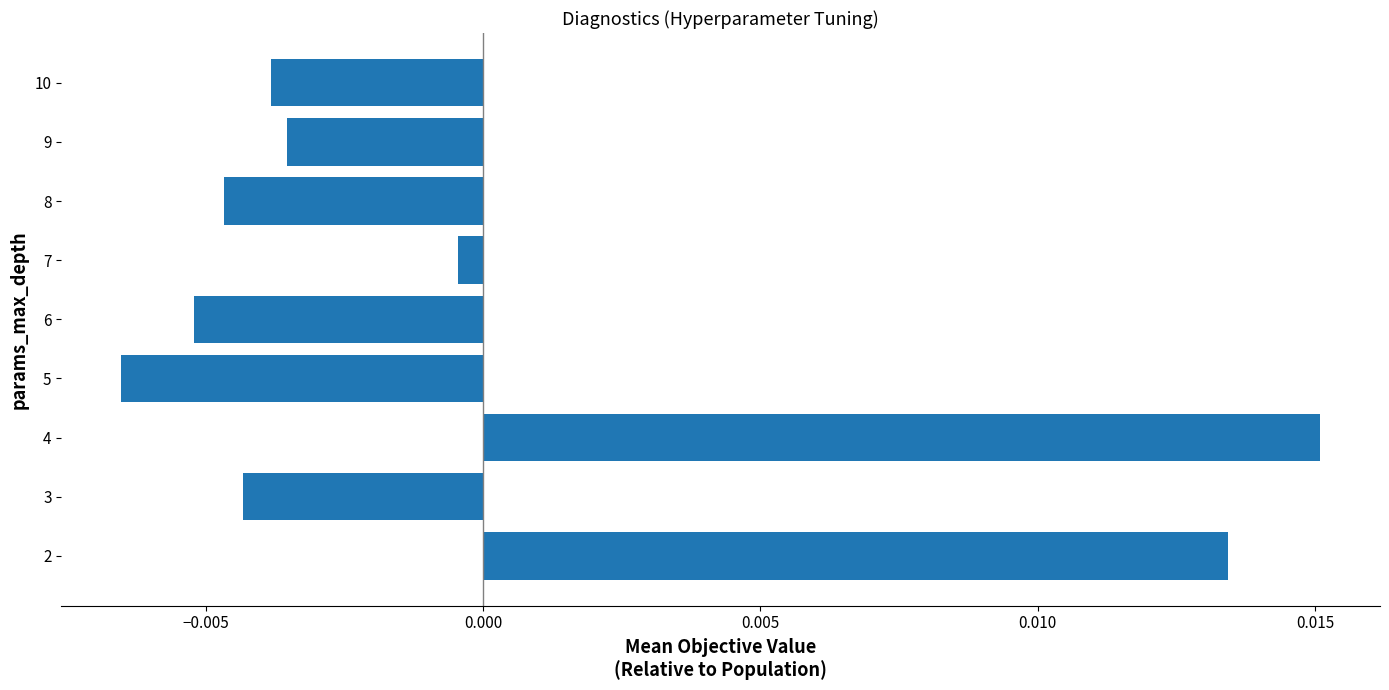

How many bars are there in total?

9